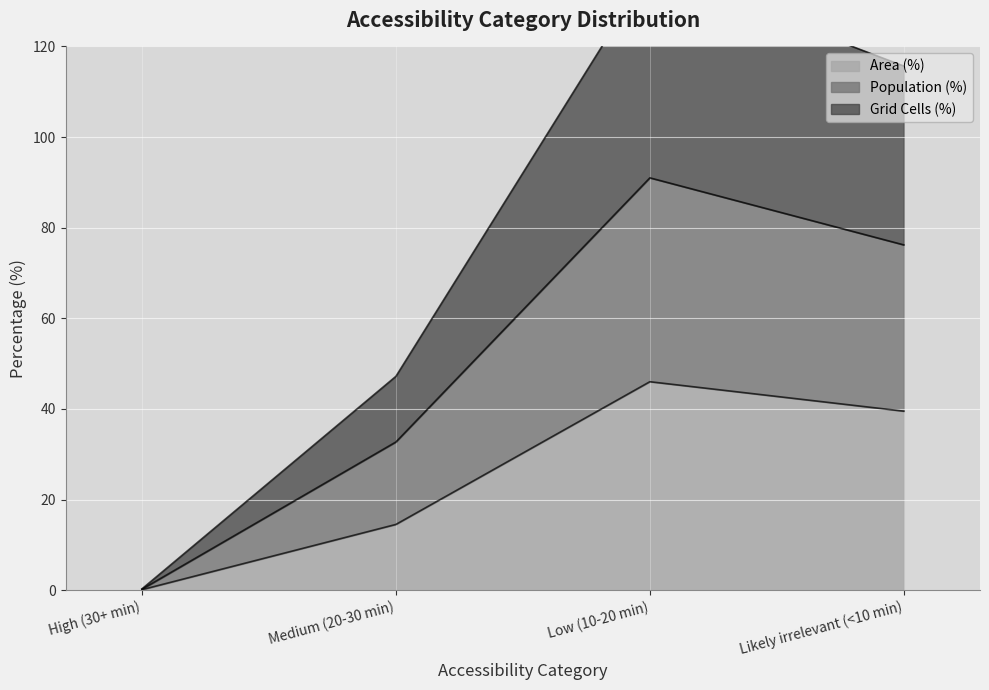

Is the value of Population (%) at High (30+ min) greater than the value of Area (%) at Low (10-20 min)?

No